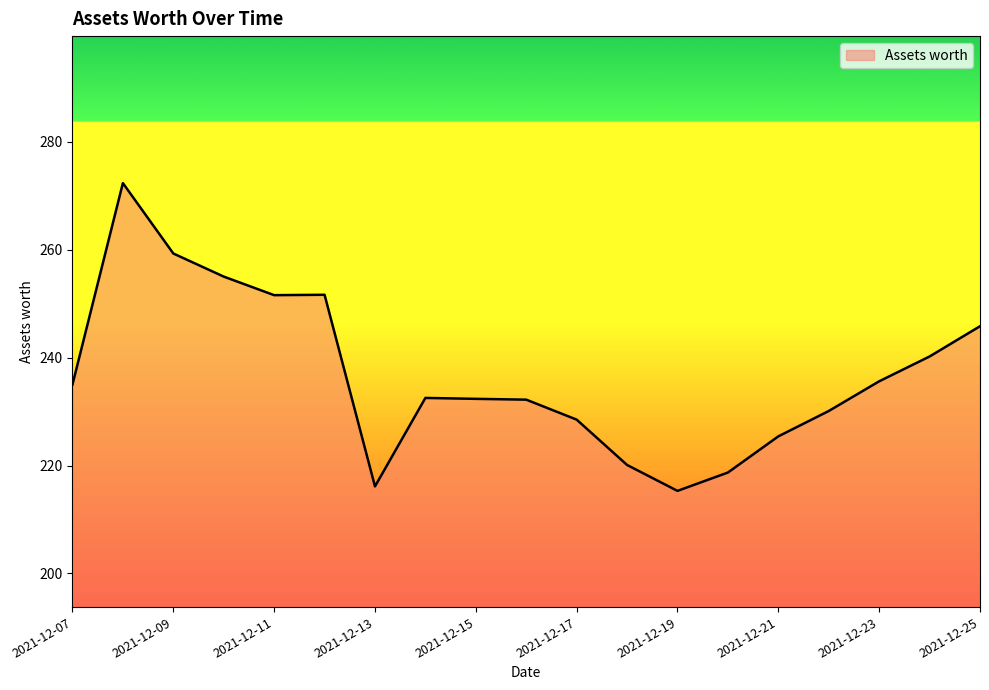

What is the minimum value shown in the chart?

215.3